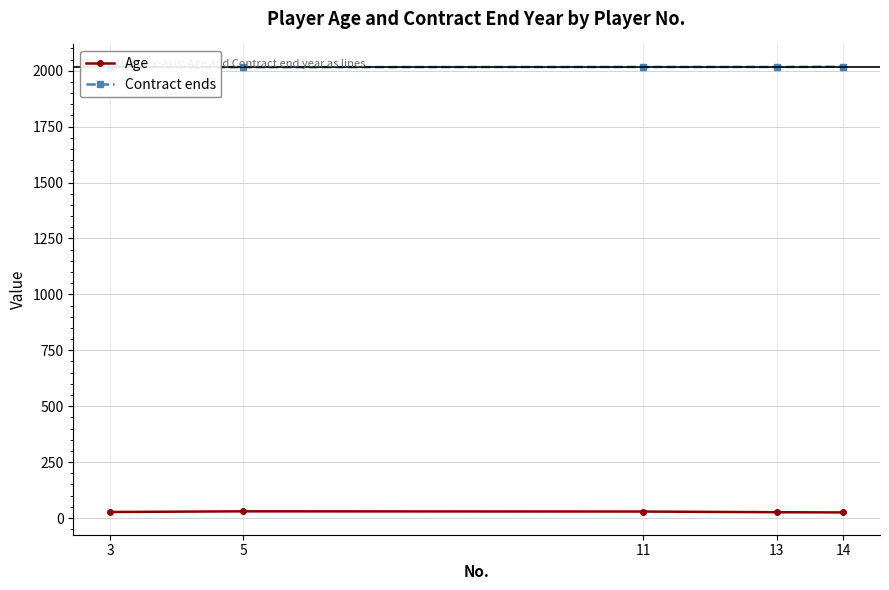

True or false: Age and Contract ends cross at least once.

False